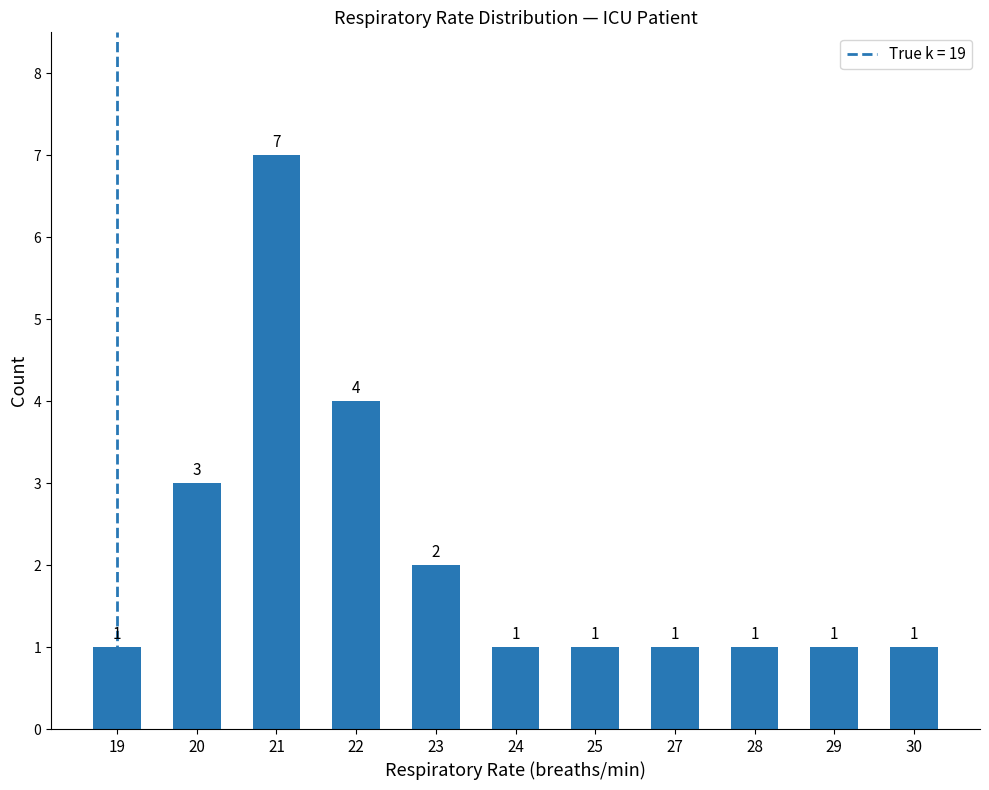

Reading right to left, what are all the values shown in this chart?

30=1	29=1	28=1	27=1	25=1	24=1	23=2	22=4	21=7	20=3	19=1